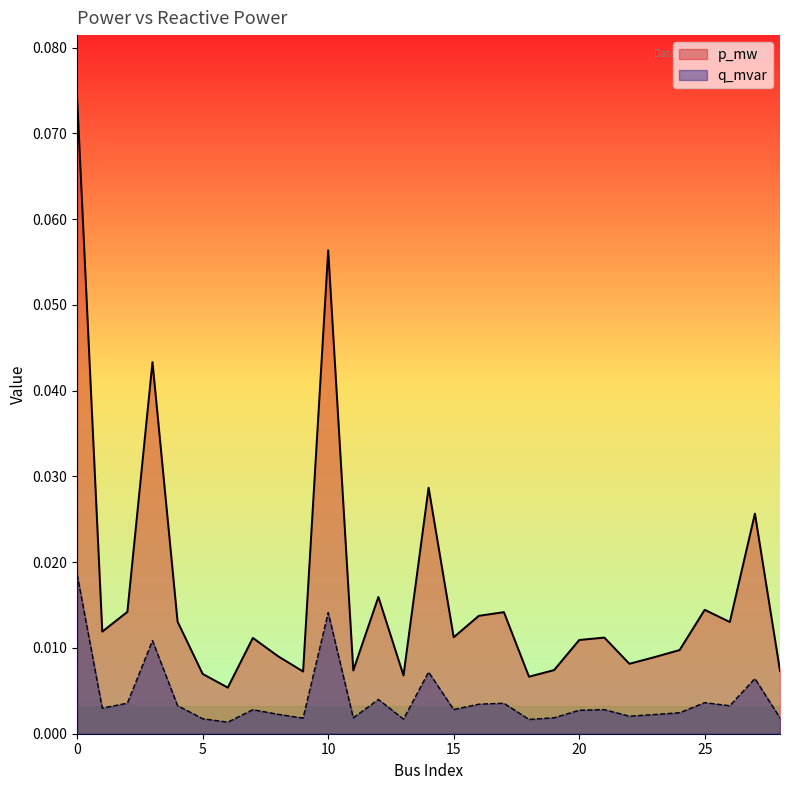

Reading left to right, transcribe all the data shown in this chart.

p_mw: 0.1	0.0	0.0	0.0	0.0	0.0	0.0	0.0	0.0	0.0	0.1	0.0	0.0	0.0	0.0	0.0	0.0	0.0	0.0	0.0	0.0	0.0	0.0	0.0	0.0	0.0	0.0	0.0	0.0
q_mvar: 0.0	0.0	0.0	0.0	0.0	0.0	0.0	0.0	0.0	0.0	0.0	0.0	0.0	0.0	0.0	0.0	0.0	0.0	0.0	0.0	0.0	0.0	0.0	0.0	0.0	0.0	0.0	0.0	0.0